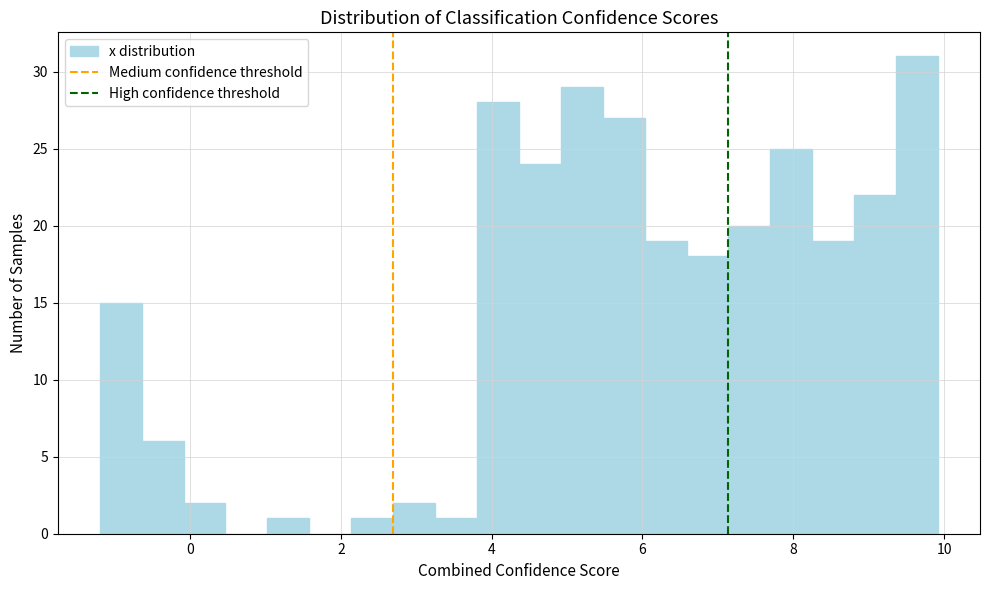

Read against the x-axis, roughly where is the centre of the tallest bar?

9.6